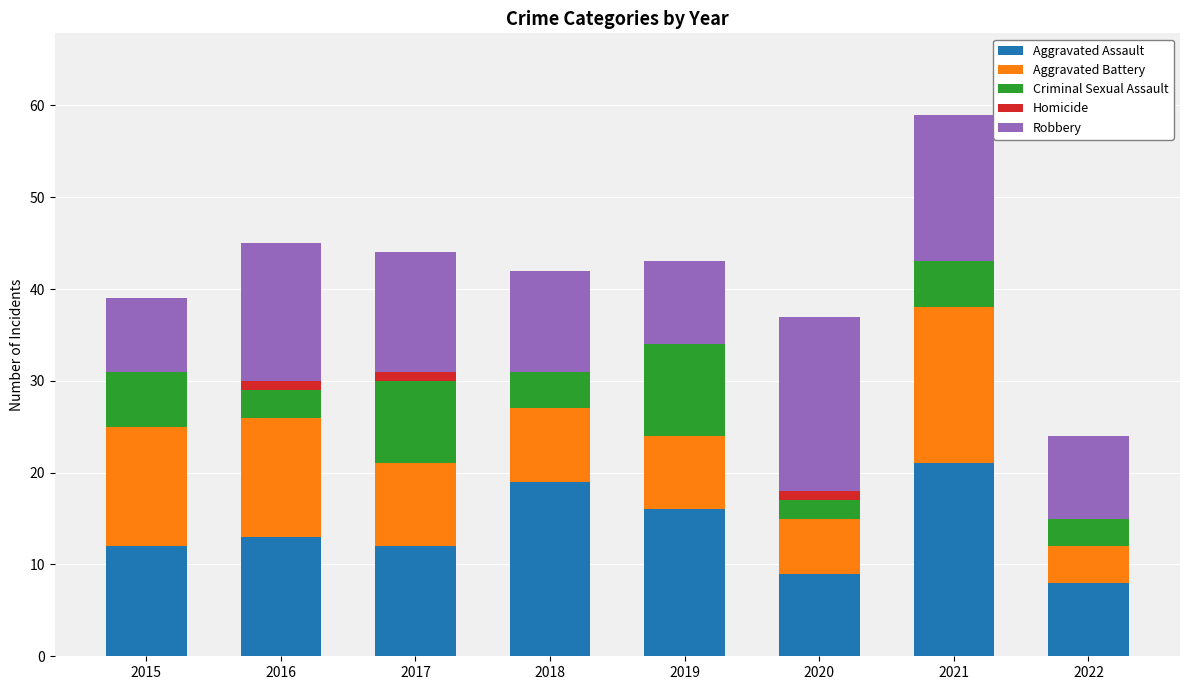

At which category is the sum across all series the highest?

2021